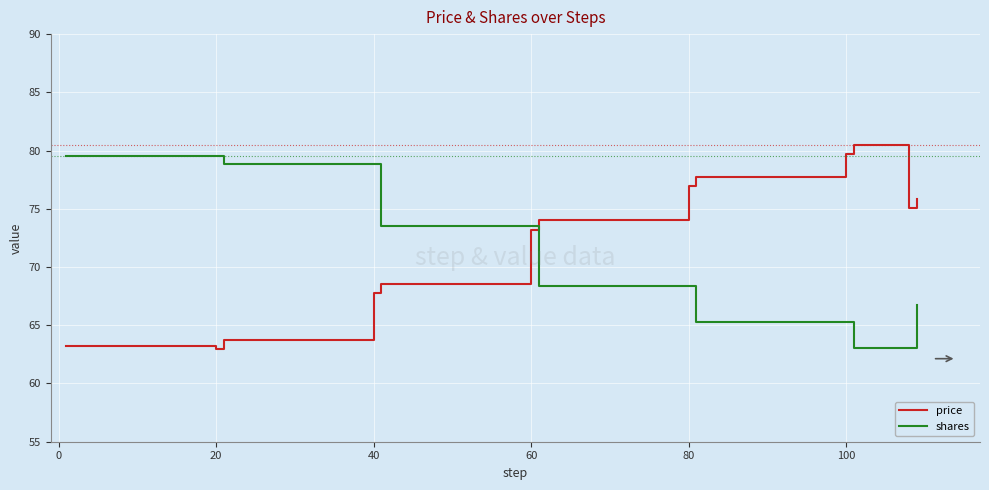

What is the lowest value of the price series?

63.0